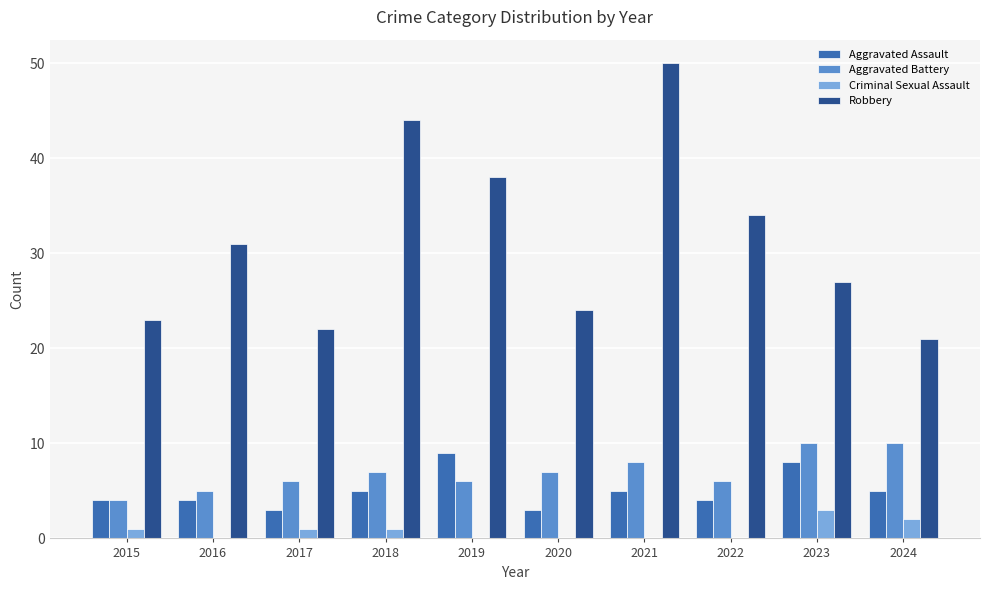

Does the chart contain stacked bars?

No